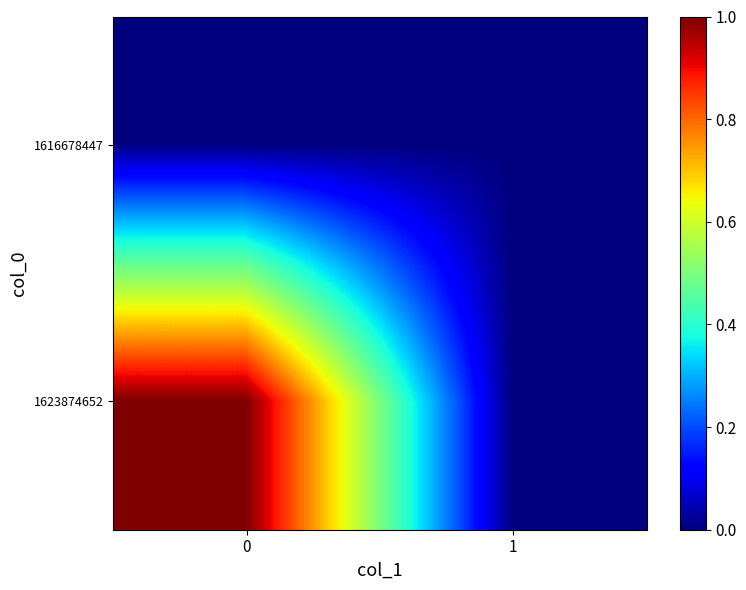

Reading left to right, what are all the values shown in this chart?

1616678447: 0=0	1=0
1623874652: 0=1	1=0